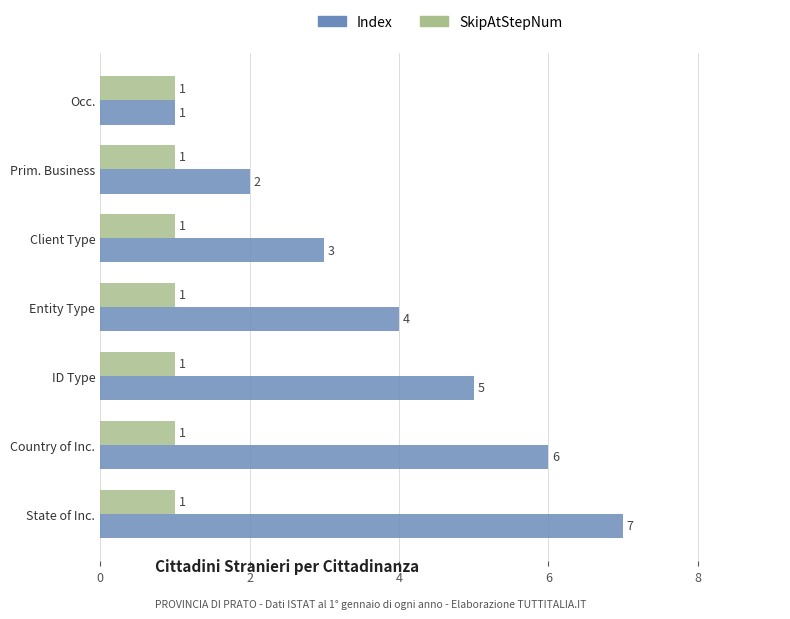

At which category is the sum across all series the highest?

State of Inc.